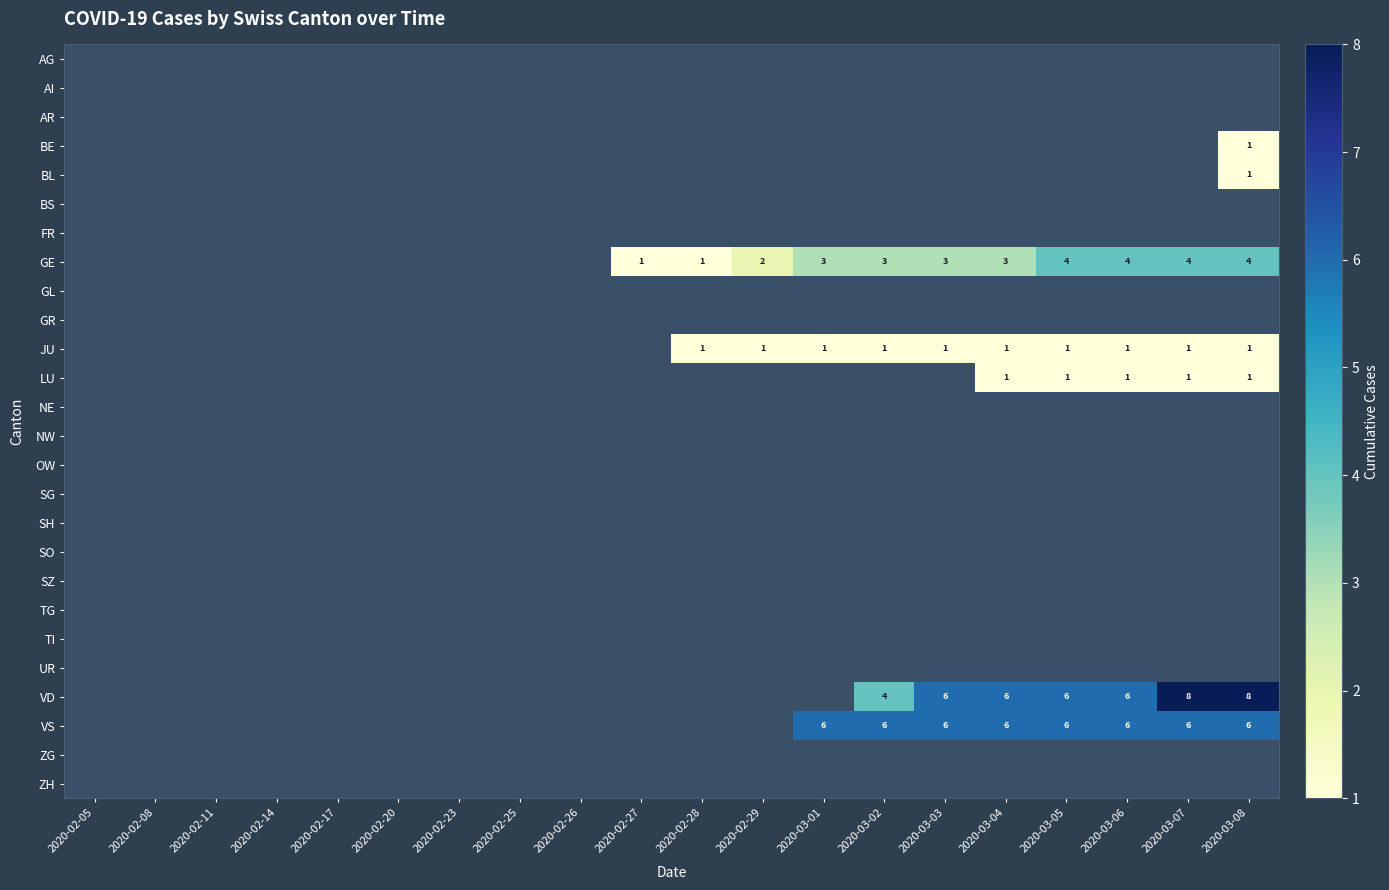

At which label does GL reach its minimum?

2020-02-05